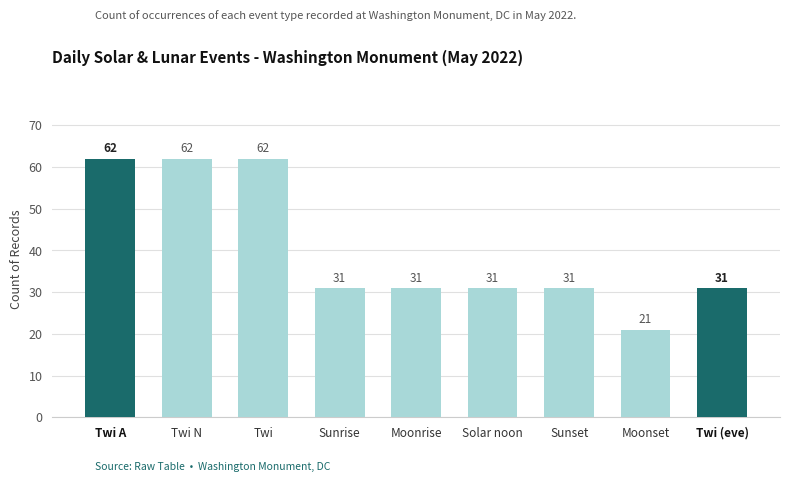

Reading left to right, transcribe all the data shown in this chart.

Twi A=62	Twi N=62	Twi=62	Sunrise=31	Moonrise=31	Solar noon=31	Sunset=31	Moonset=21	Twi (eve)=31